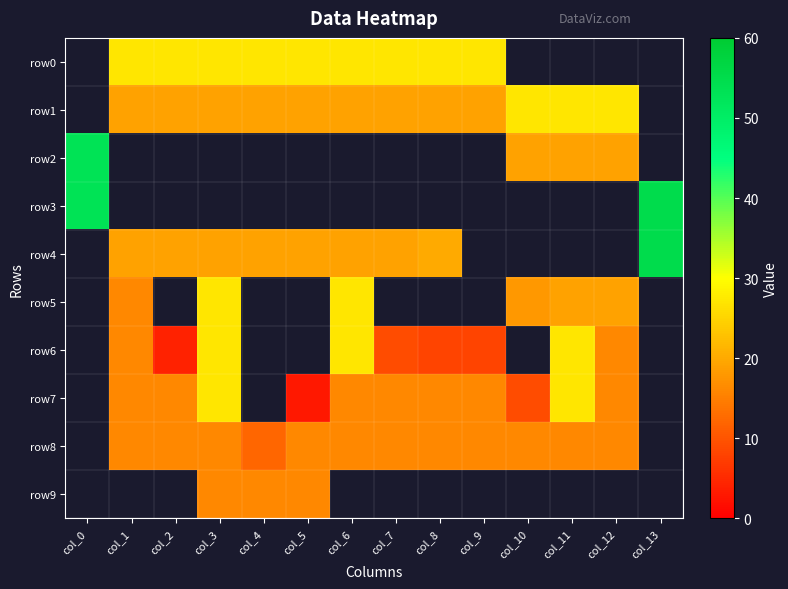

Between col_9 and col_10, which series saw the biggest shift?

row0